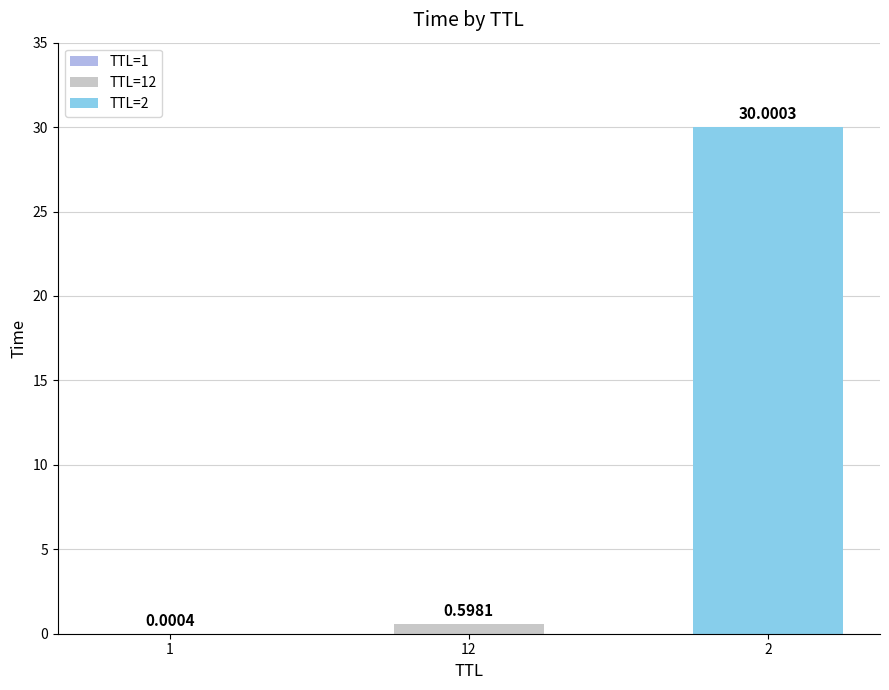

Are the bars grouped side by side (vs. stacked)?

No